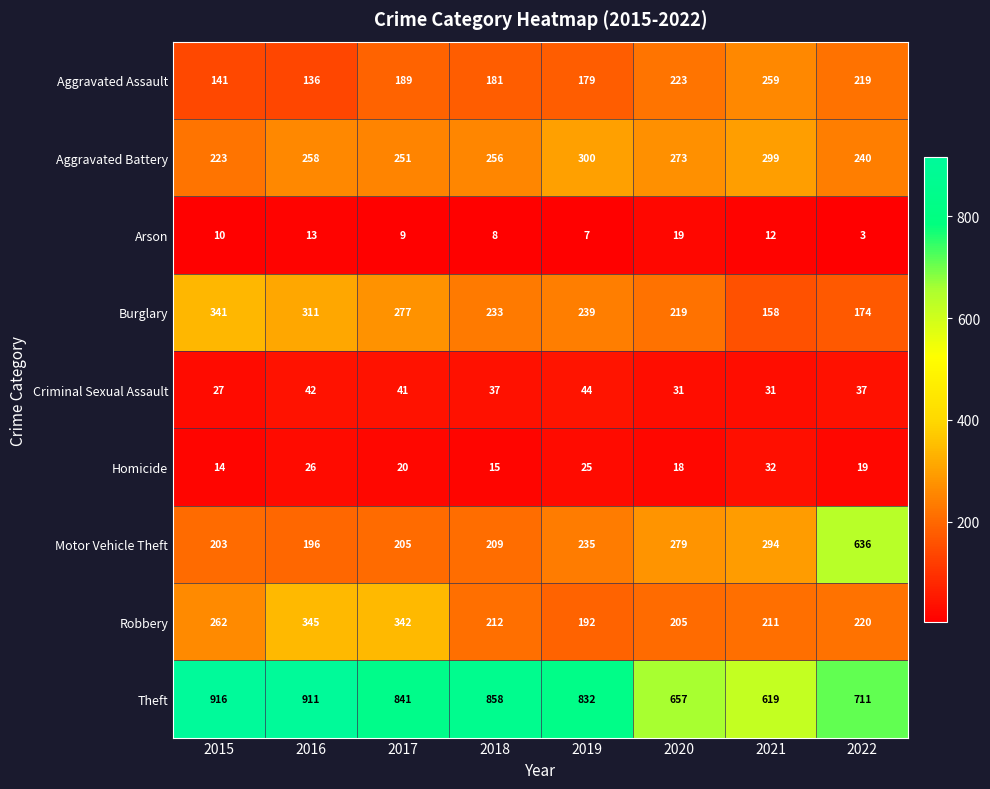

Which label corresponds to the largest value in the chart?

2015